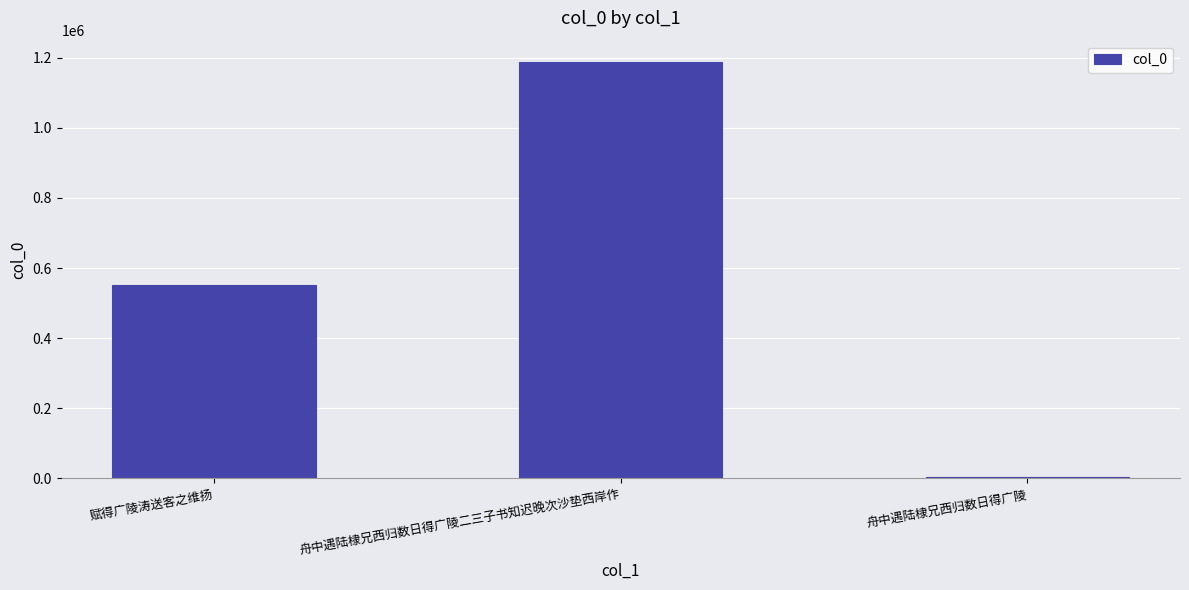

The value at 赋得广陵涛送客之维扬 is 551300. True or false?

True